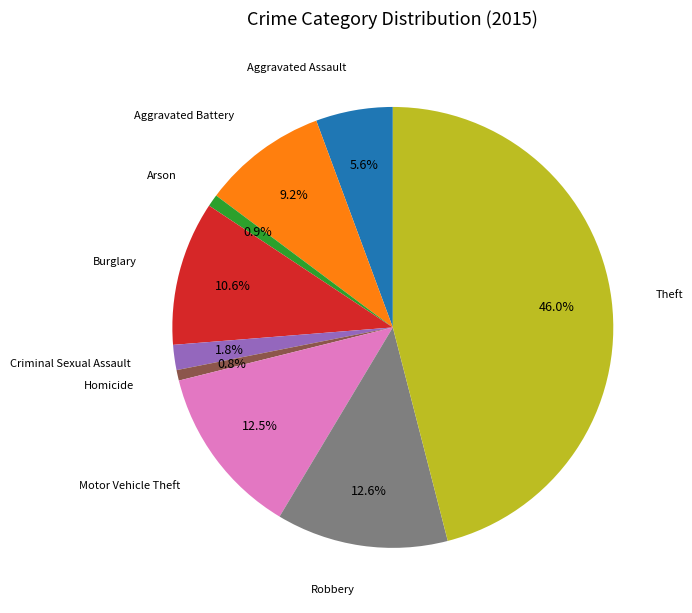

Count the number of slices in the pie.

9